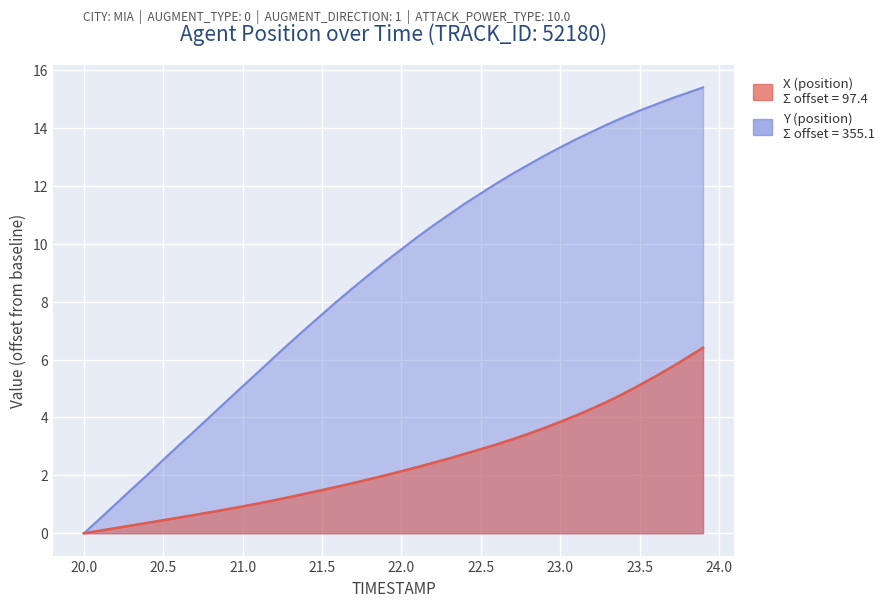

Rank the categories by X value from highest to lowest.

23.9, 23.8, 23.7, 23.6, 23.5, 23.4, 23.3, 23.2, 23.1, 23.0, 22.9, 22.8, 22.7, 22.6, 22.5, 22.4, 22.3, 22.2, 22.1, 22.0, 21.9, 21.8, 21.7, 21.6, 21.5, 21.4, 21.3, 21.2, 21.1, 21.0, 20.9, 20.8, 20.7, 20.6, 20.5, 20.4, 20.3, 20.2, 20.1, 20.0